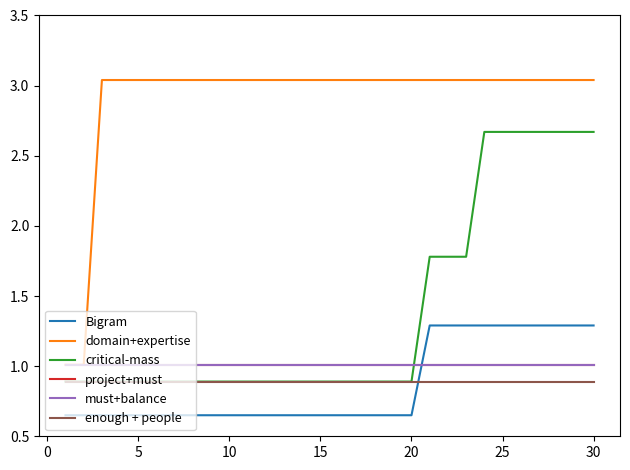

Rank the series by their maximum value, from highest to lowest.

domain+expertise, critical-mass, Bigram, project+must, must+balance, enough + people